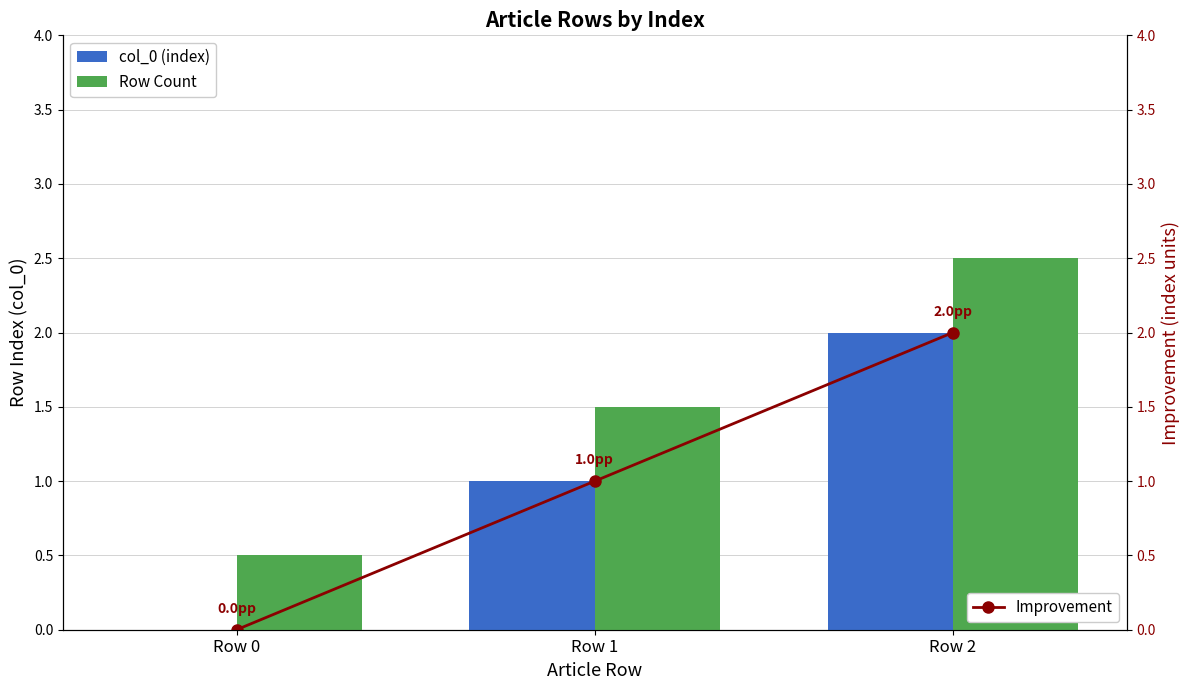

Is the value of col_0 (index) at Row 1 greater than the value of Row Count at Row 1?

No